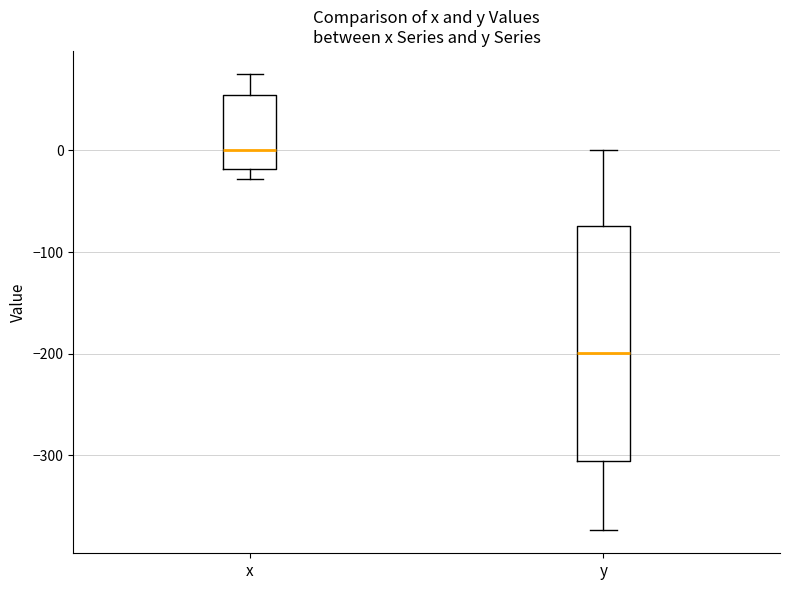

Where does the median line of the box for y sit on the y-axis? The values are not printed on the chart, so give them approximately, as read against the axis.

-200